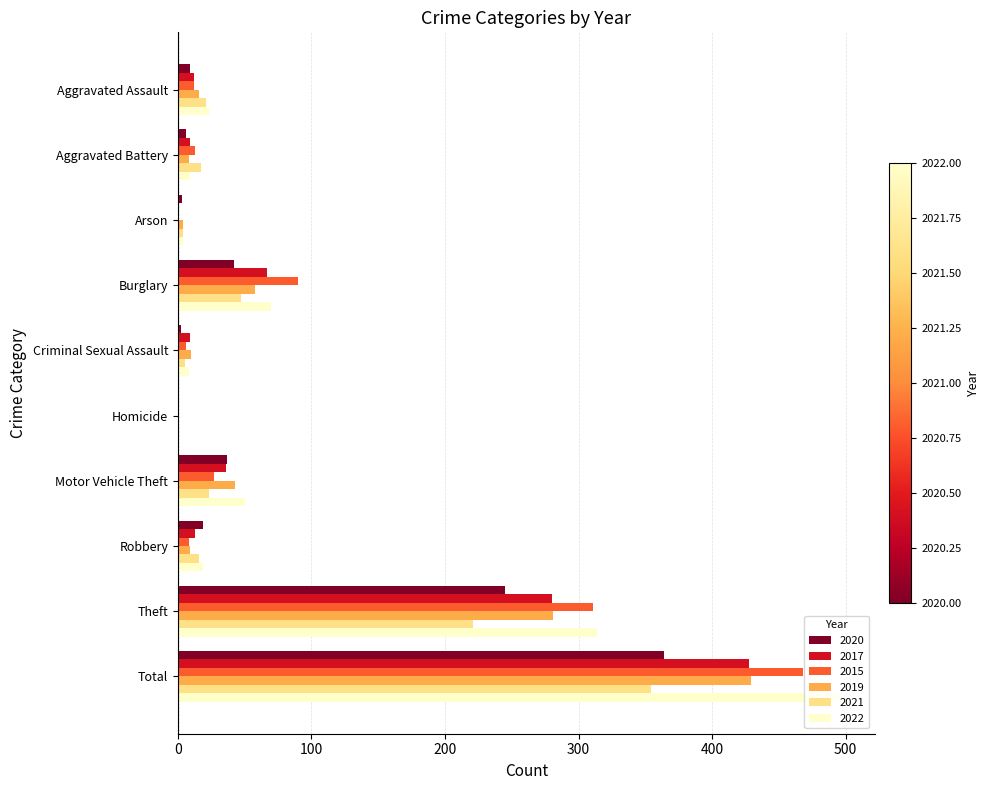

True or false: 2017 has a value of 12 at Aggravated Assault.

True